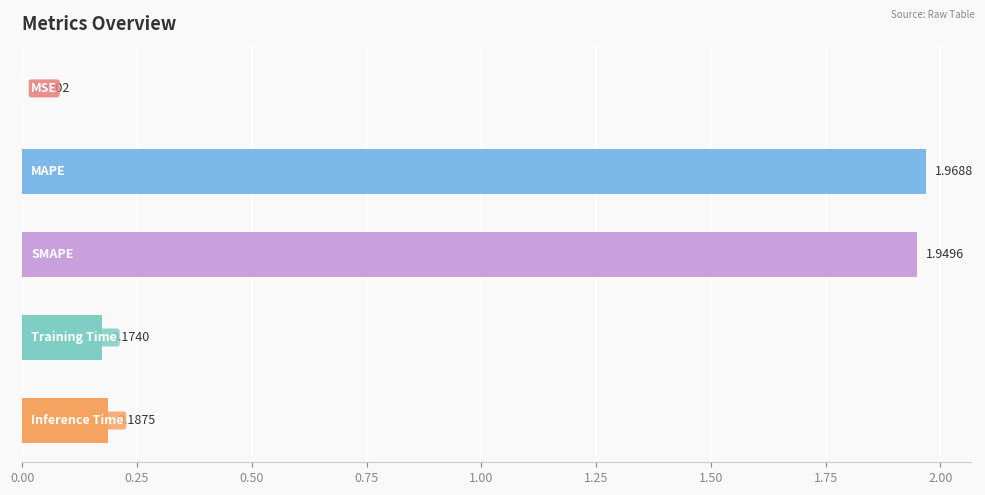

What is the sum of all values?

4.3